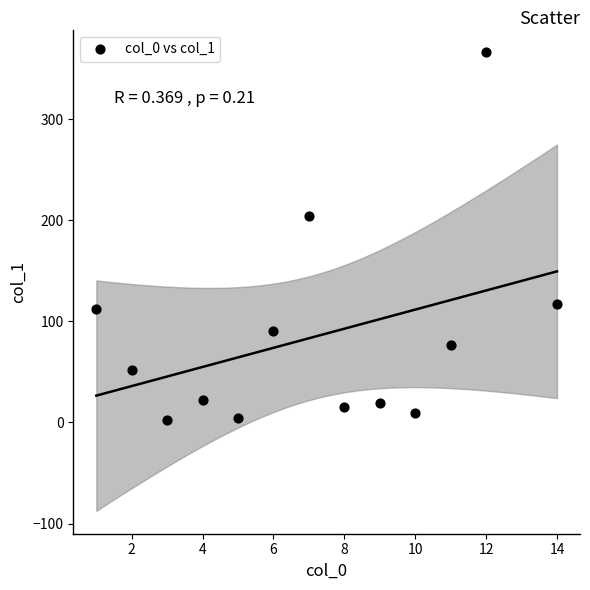

What is the range of X values (max minus min)?

13.0